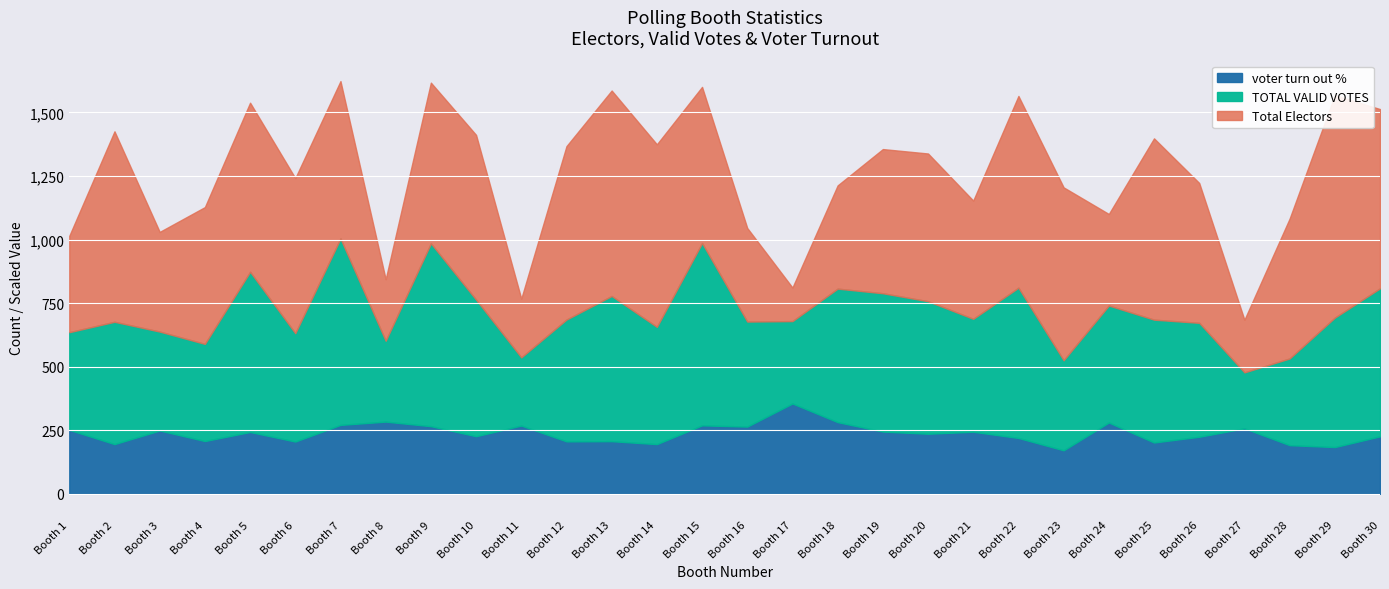

At which category is the sum across all series the highest?

7